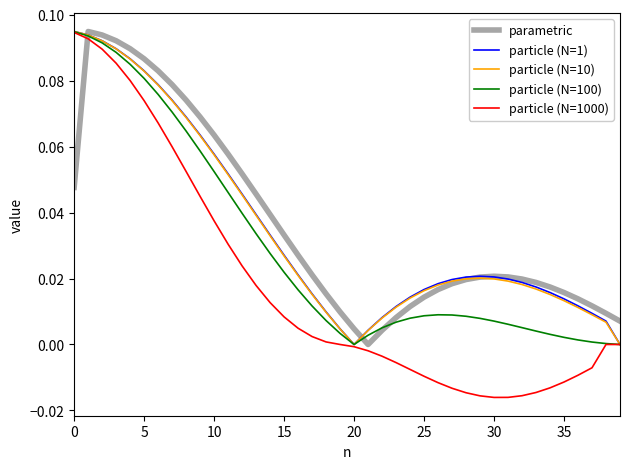

Which series has the largest range (max minus min)?

particle (N=1000)